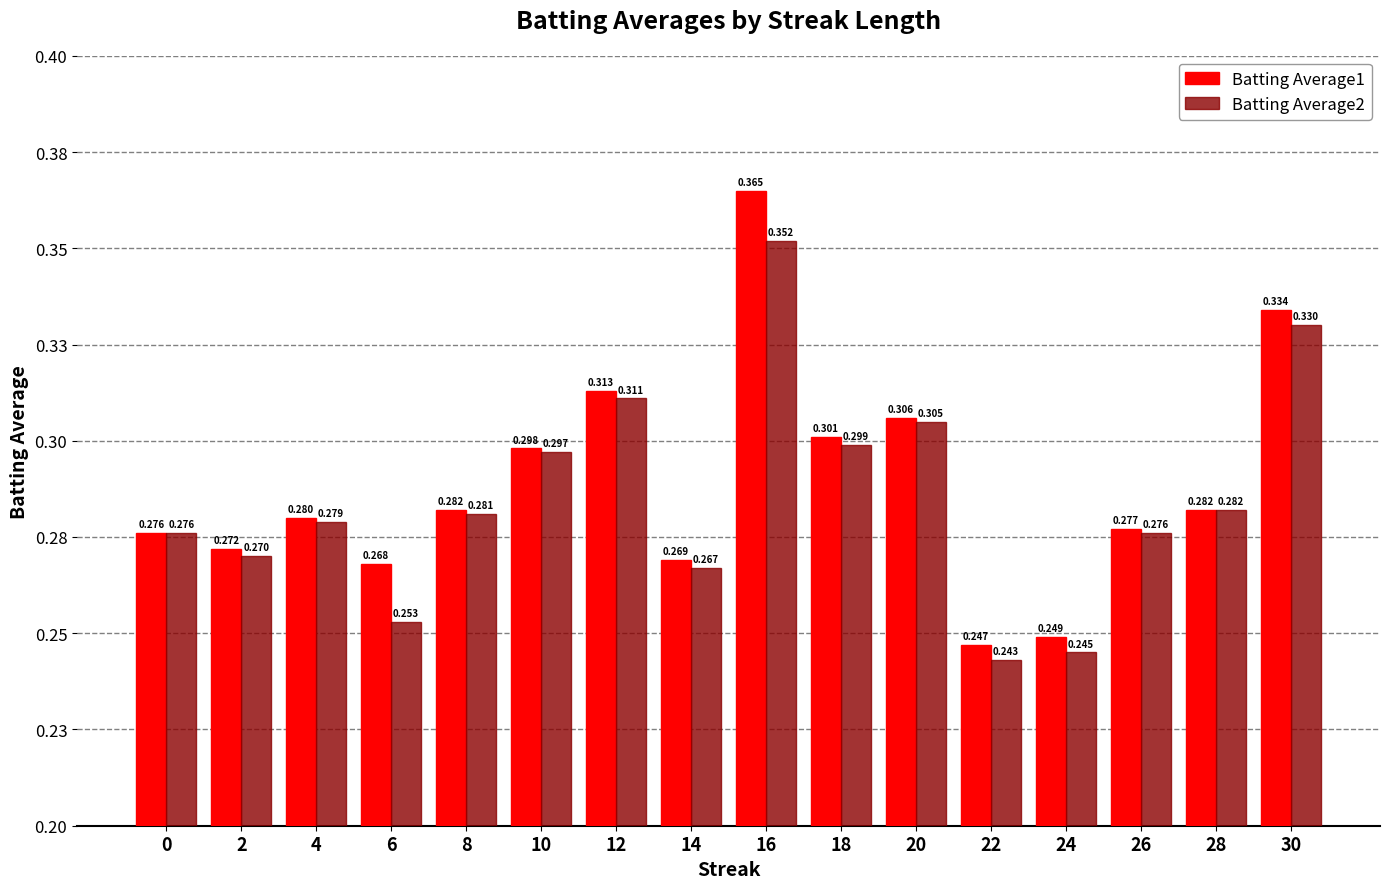

What are all the series names shown in the legend?

Batting Average1, Batting Average2